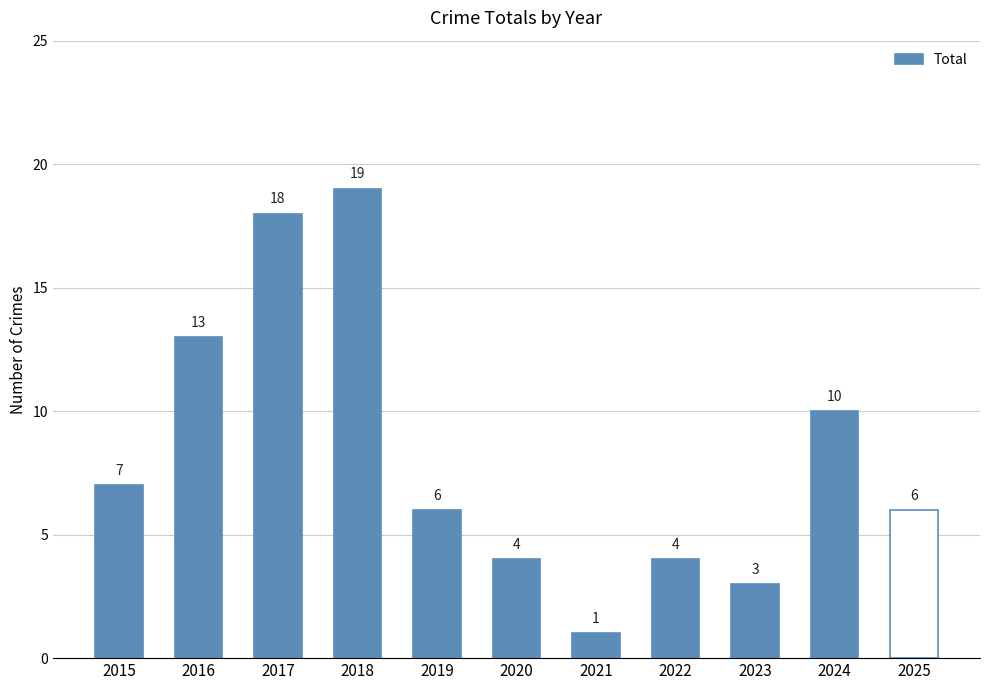

Reading left to right, extract all data points from this chart.

2015=7	2016=13	2017=18	2018=19	2019=6	2020=4	2021=1	2022=4	2023=3	2024=10	2025=6